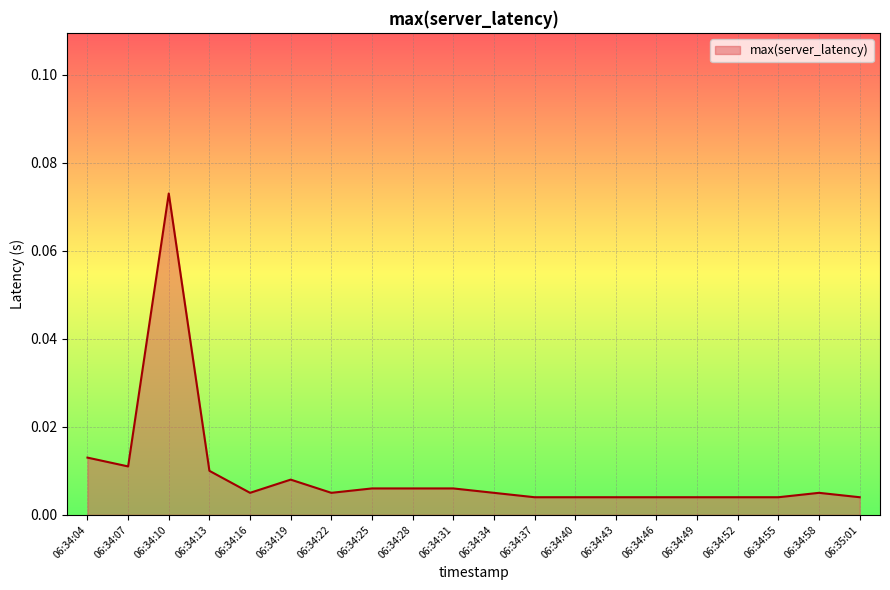

What is the sum of all values?

0.2